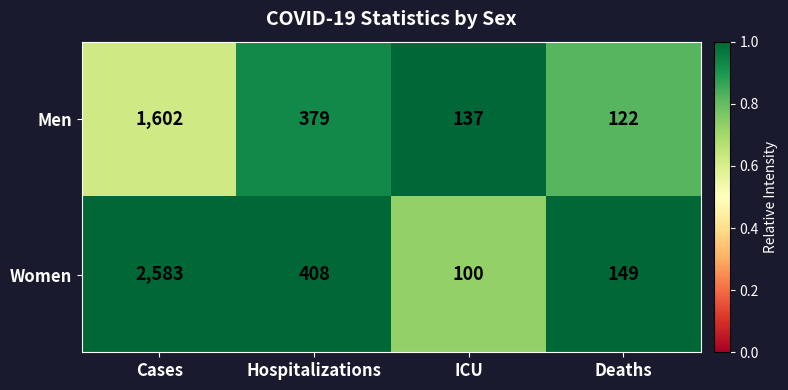

Which series has the largest range (max minus min)?

Women